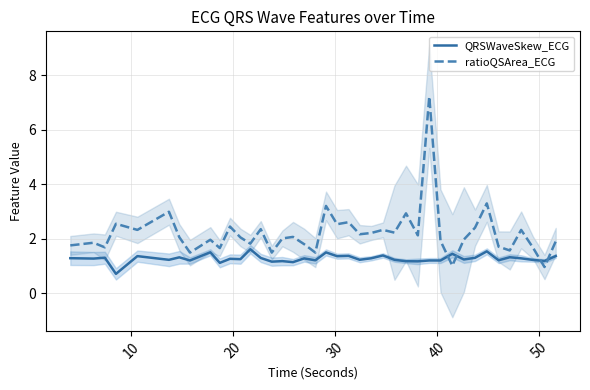

What is the highest value of the QRSWaveSkew_ECG series?

1.6